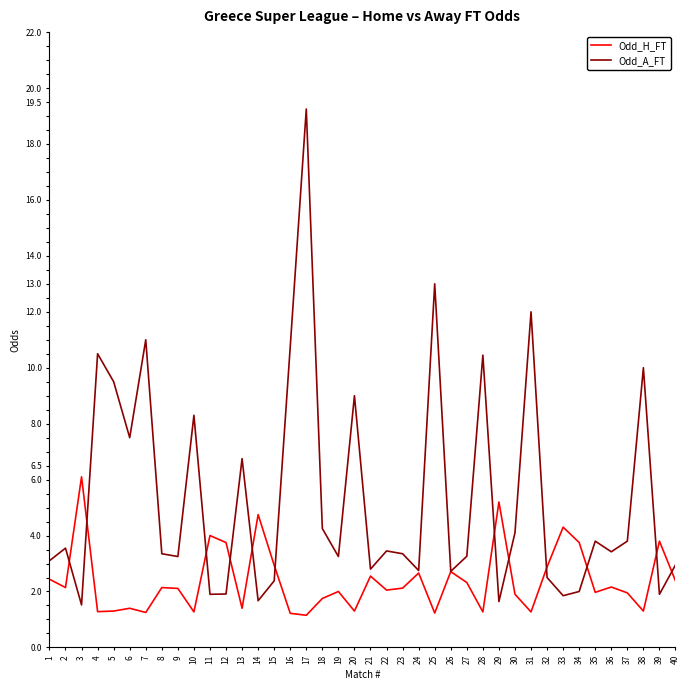

True or false: Odd_A_FT has a value of 2.8 at 24.

True